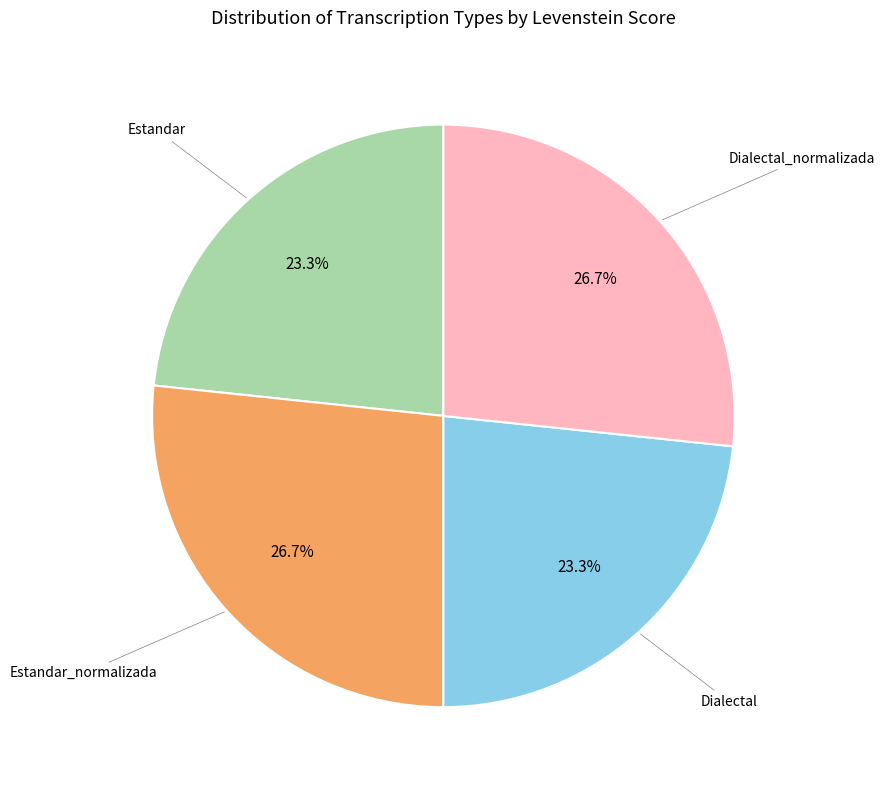

Does any single category account for the majority?

No